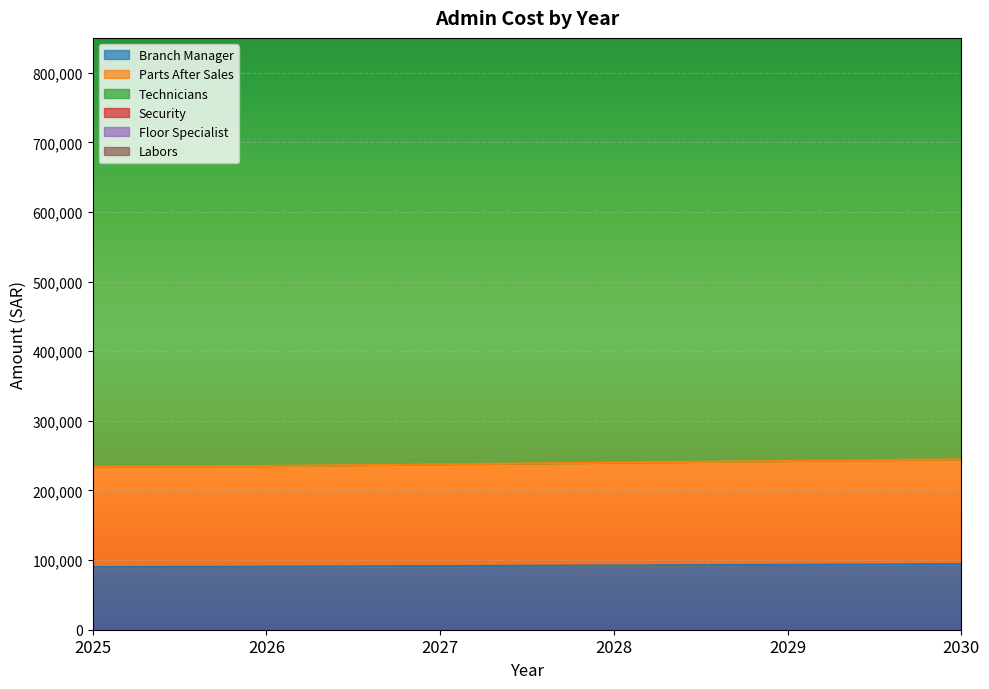

What value does the Branch Manager series have at 2027?

91354.5